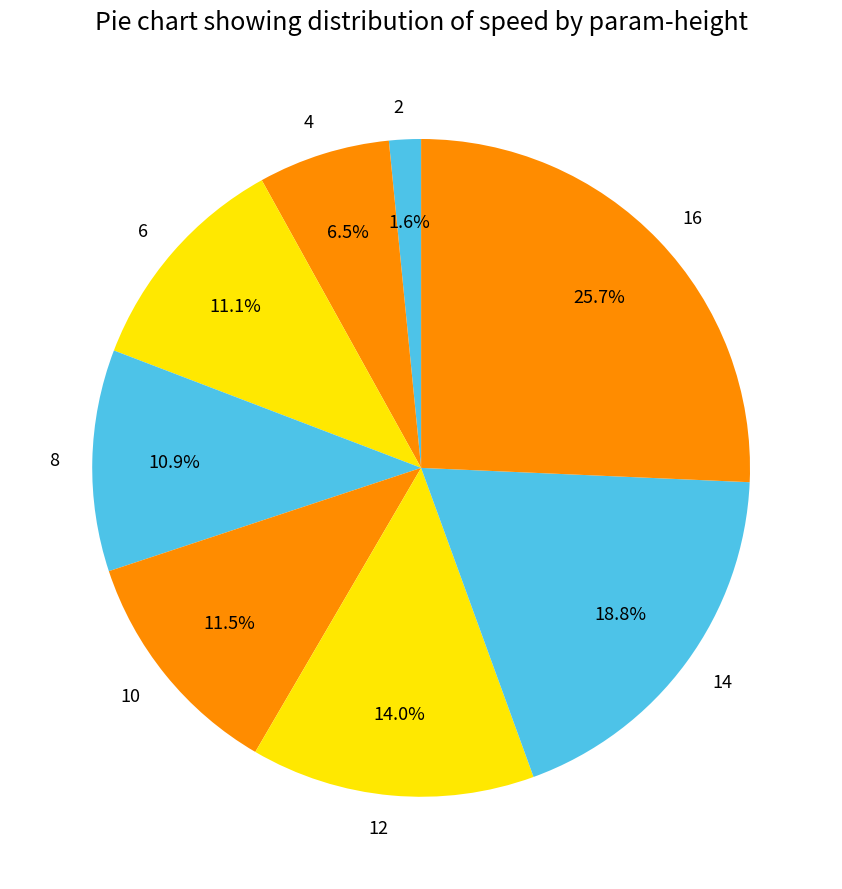

True or false: 10 accounts for 4% of the total.

False